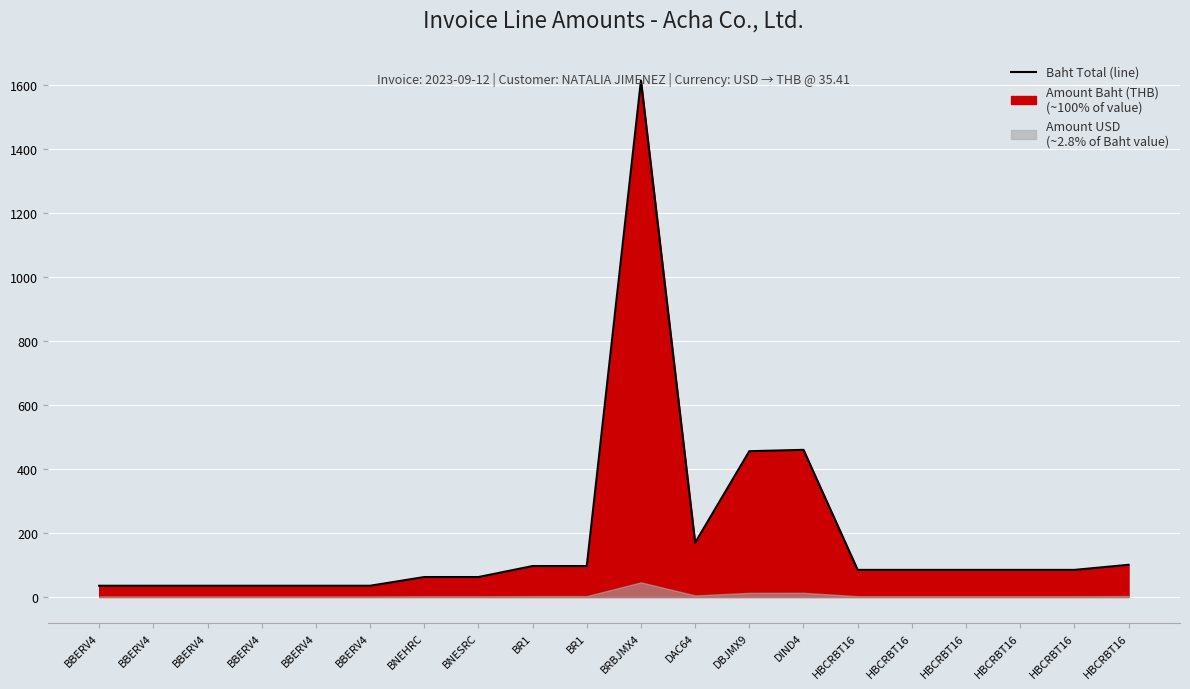

Rank the categories by value from lowest to highest.

BBERV4, BBERV4, BBERV4, BBERV4, BBERV4, BBERV4, BNEHRC, BNESRC, HBCRBT16, HBCRBT16, HBCRBT16, HBCRBT16, HBCRBT16, BR1, BR1, HBCRBT16, DAC64, DBJMX9, DIND4, BRBJMX4